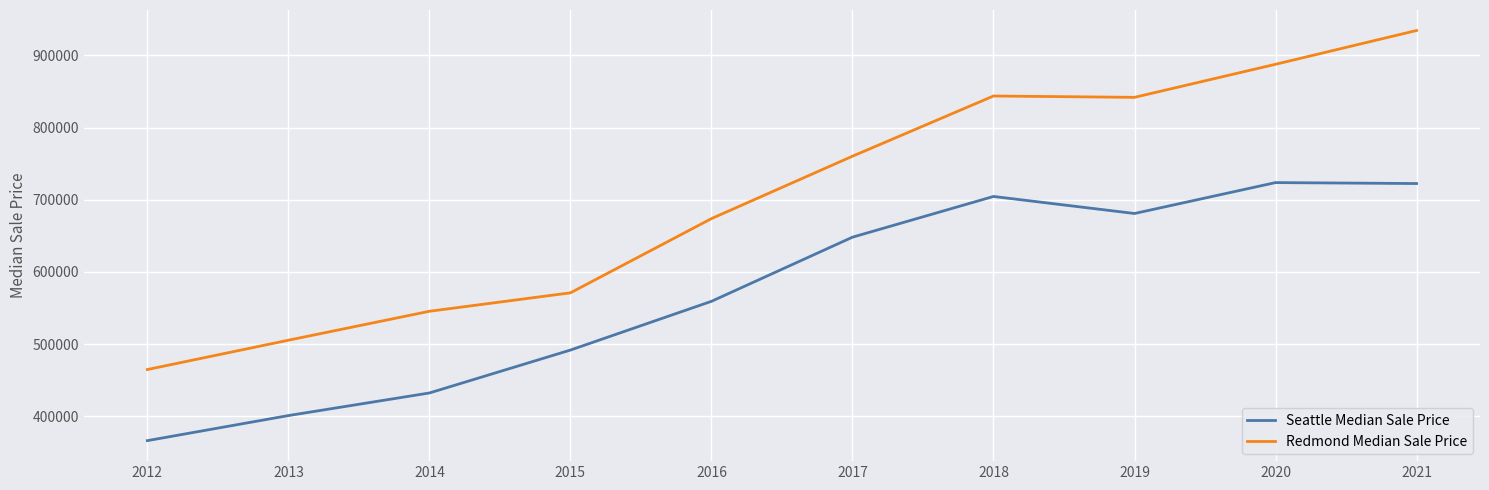

What is the difference between the highest and lowest values at 2017?

112154